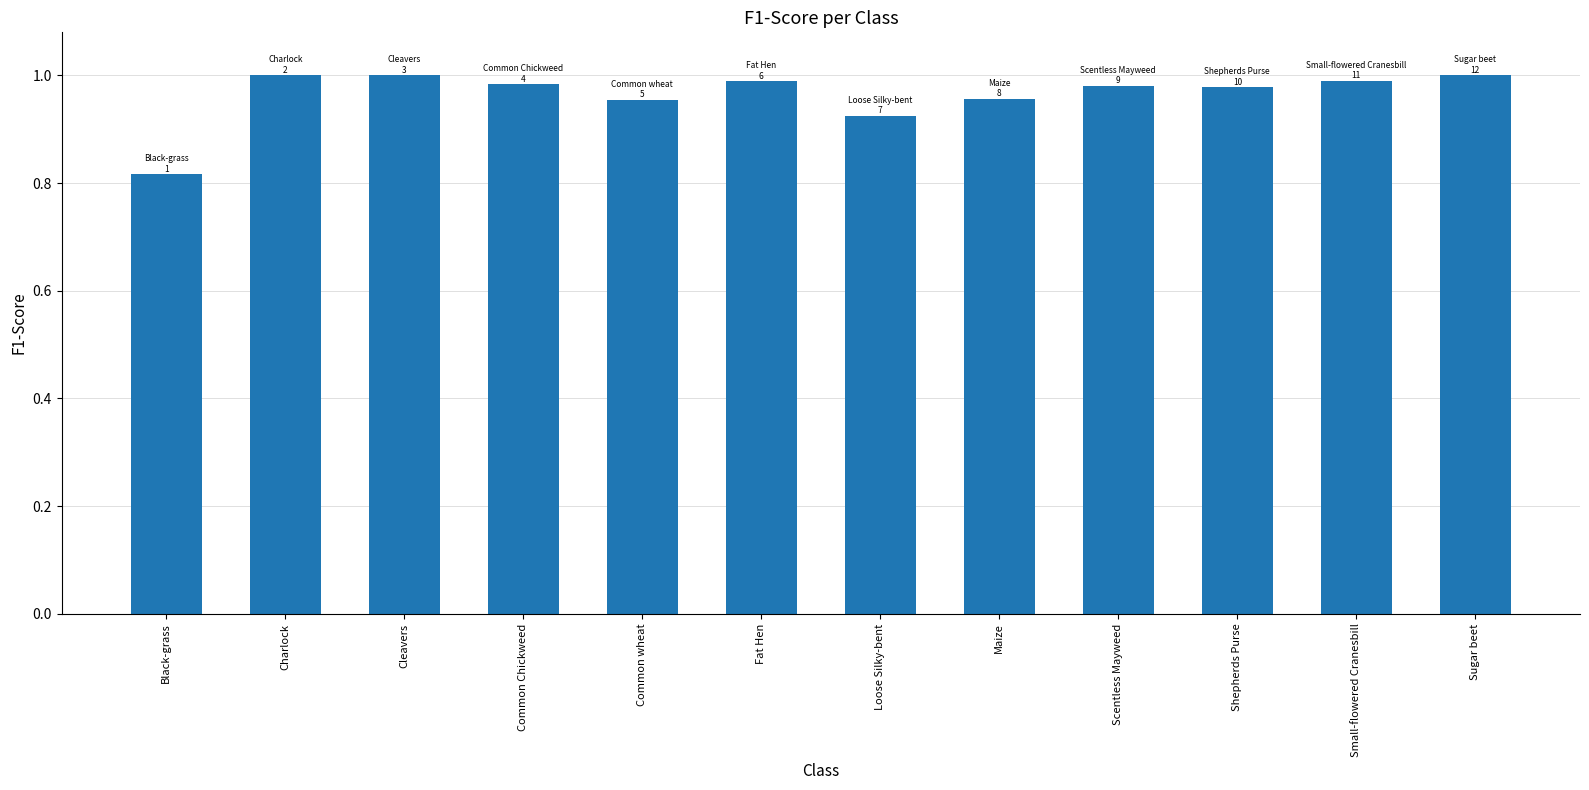

Which category has the lowest value across all series?

Black-grass